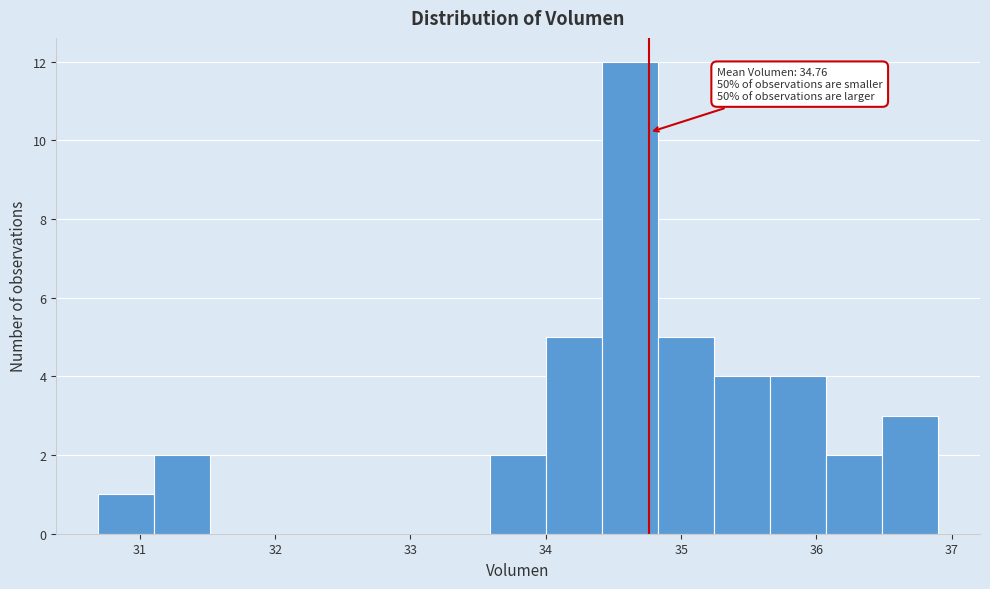

Over which range of the x-axis is the bar tallest?

34.4 to 34.8